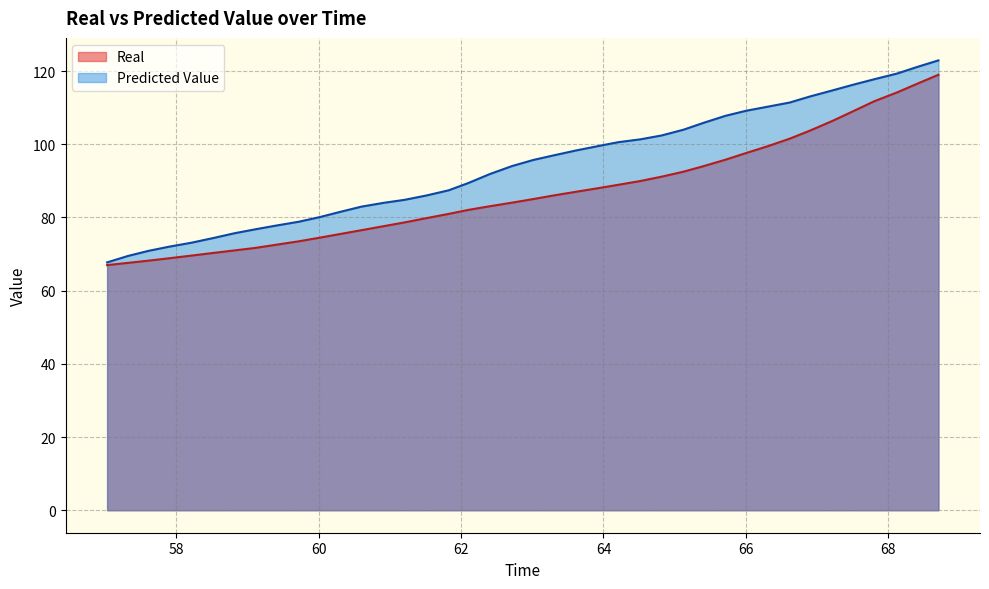

At which label does Predicted Value first exceed 95?

63.014274